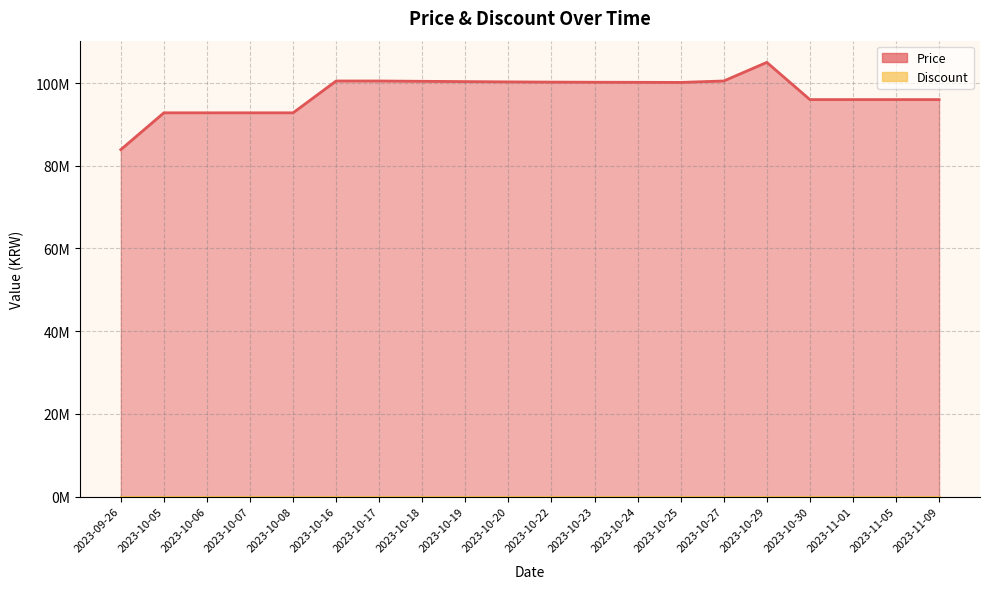

What is the approximate value at 2023-10-27, to the nearest 10?

100500000